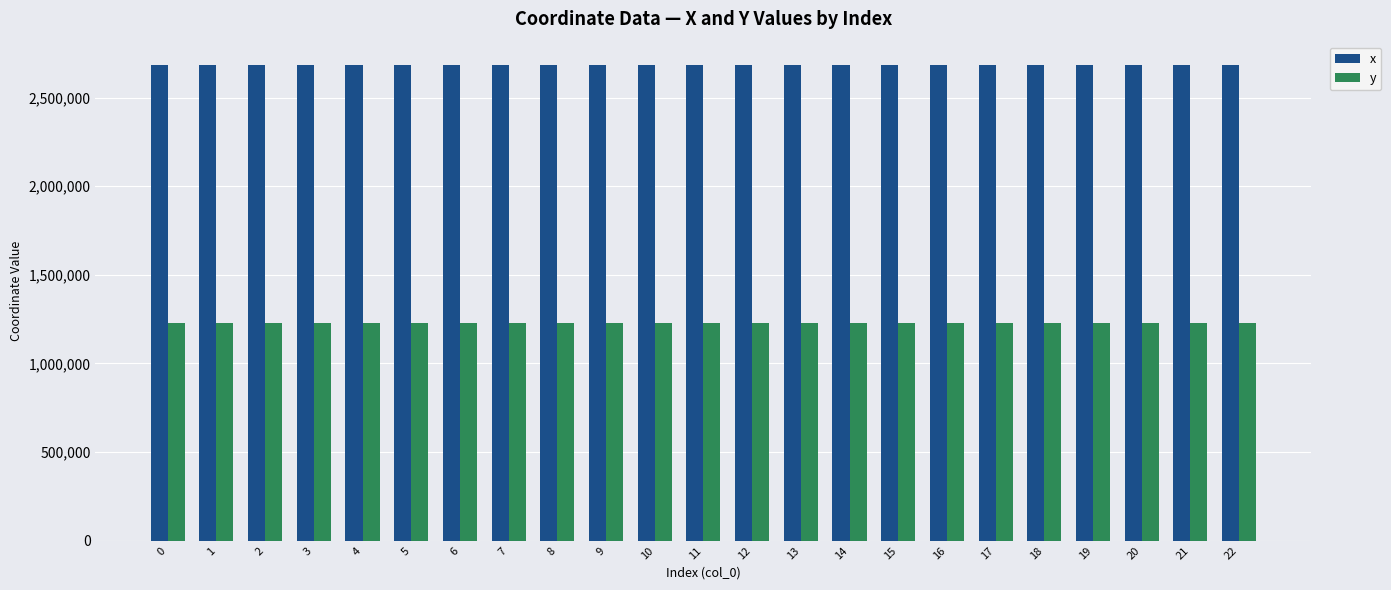

Which series has the largest total across all categories?

x